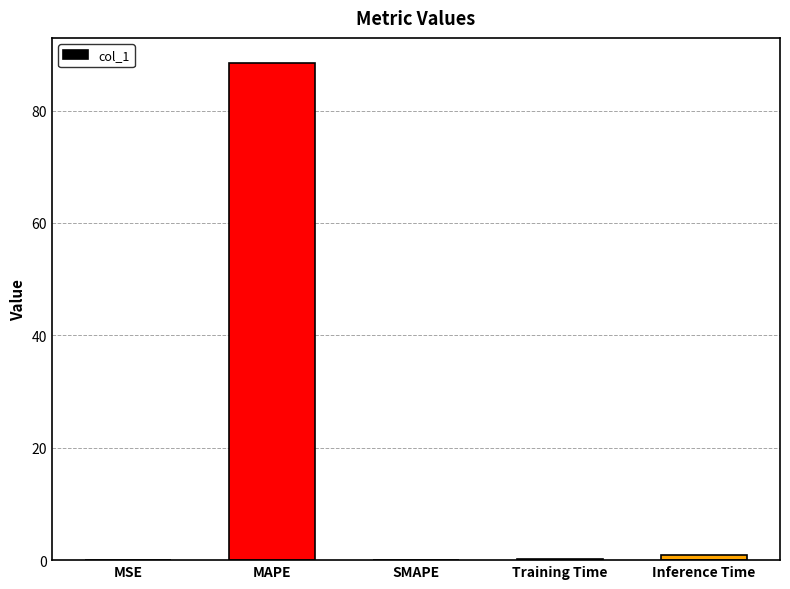

What is the sum of all values?

89.6